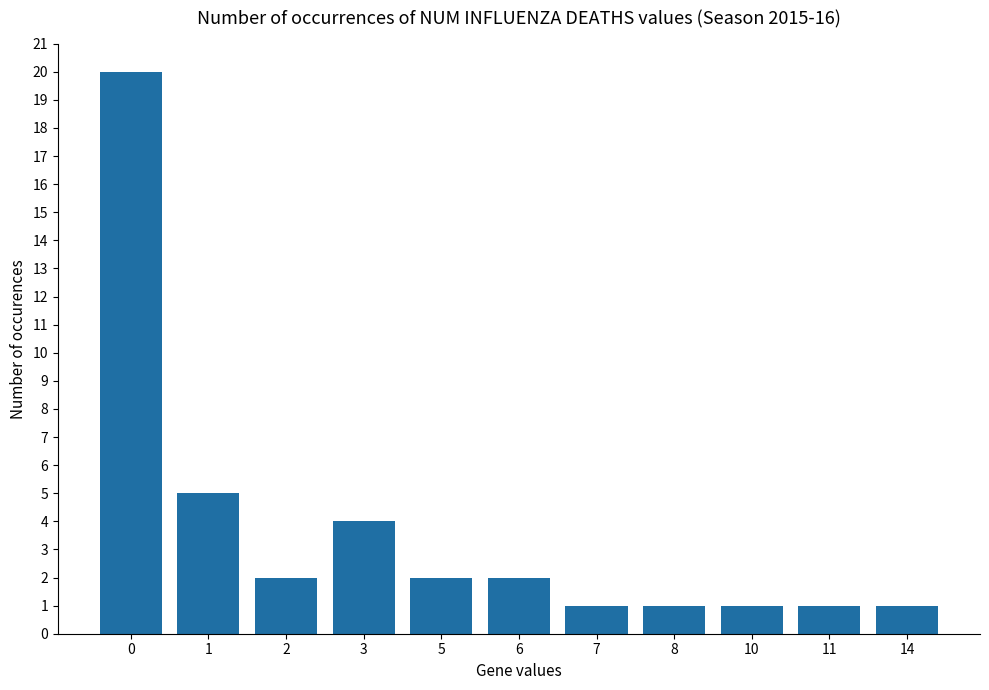

What is the minimum value shown in the chart?

1